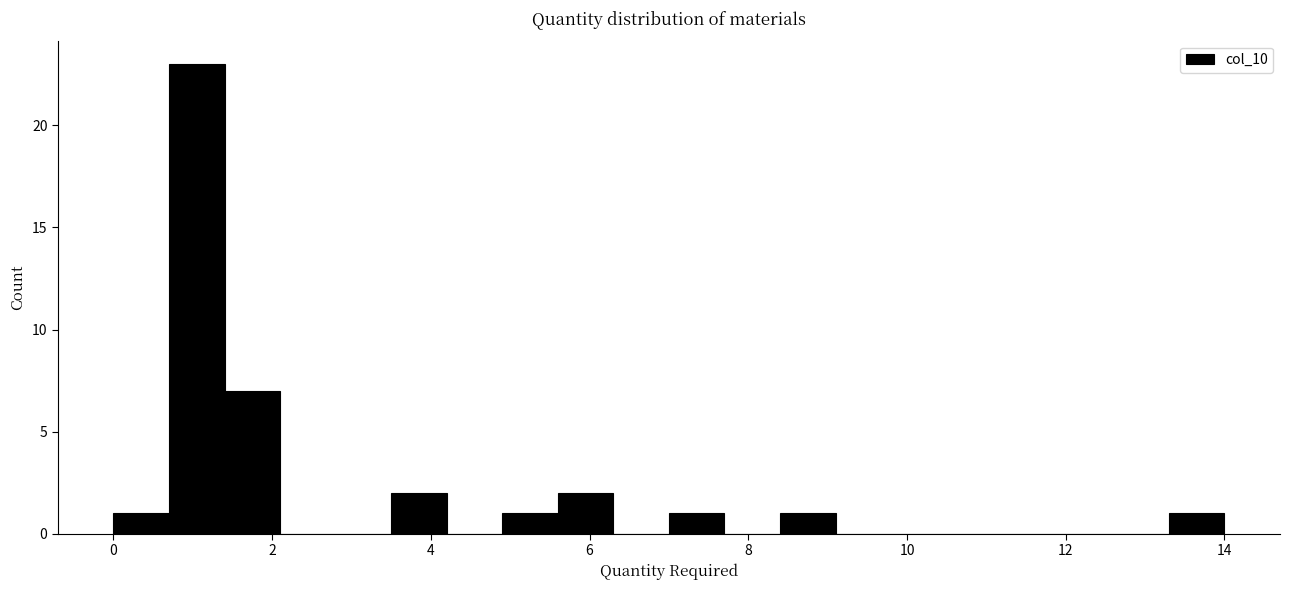

Around what value on the x-axis is the tallest bar? Give the approximate position of its centre, as read against the axis.

1.0